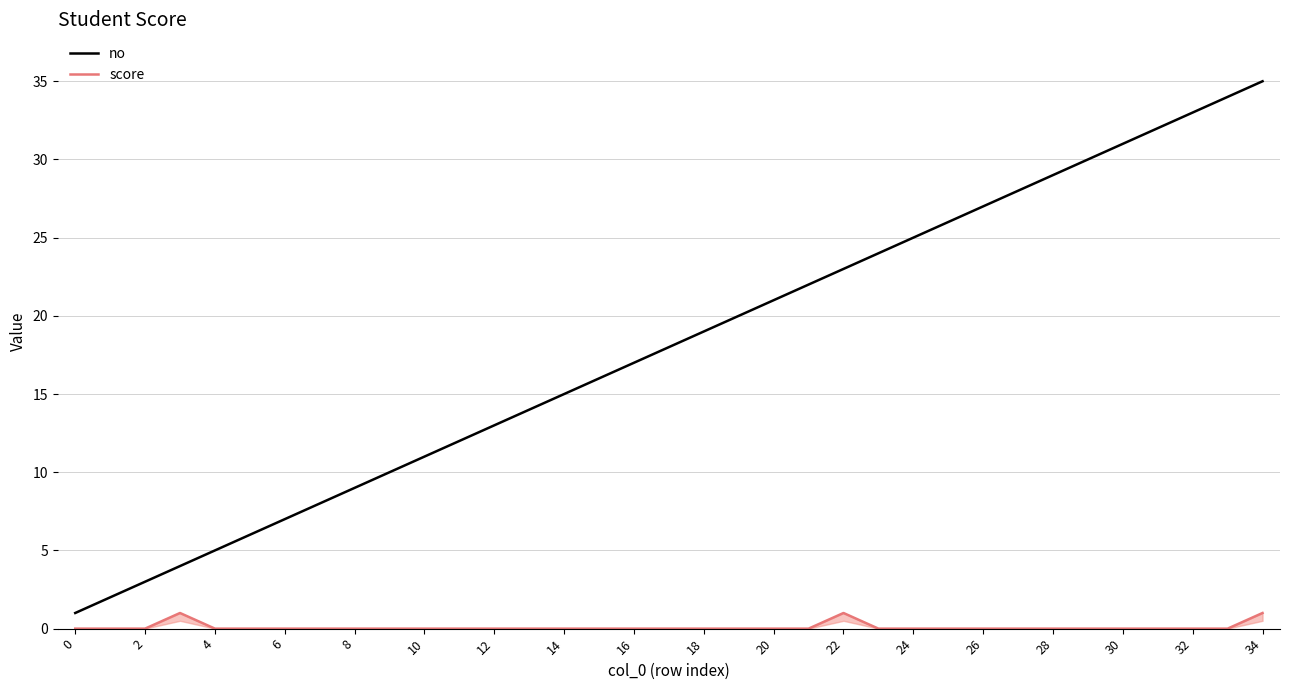

Rank the series by their maximum value, from highest to lowest.

no, score